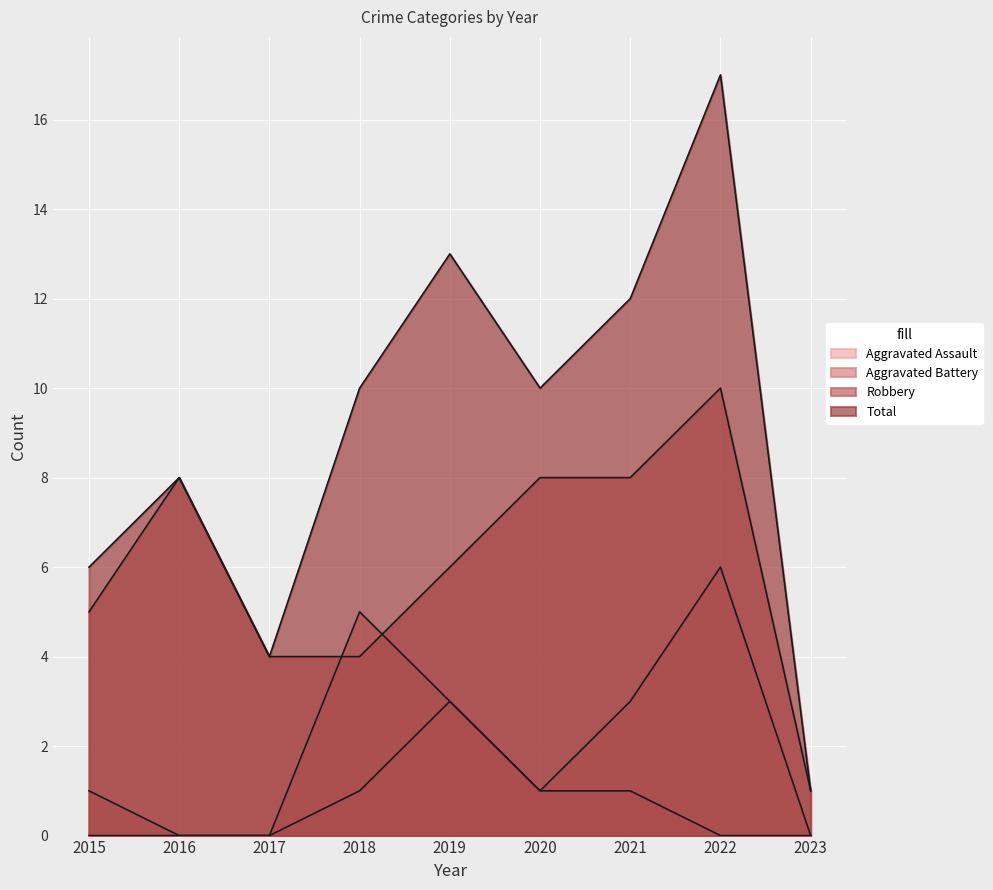

What is the approximate value of Total at 2016?

8